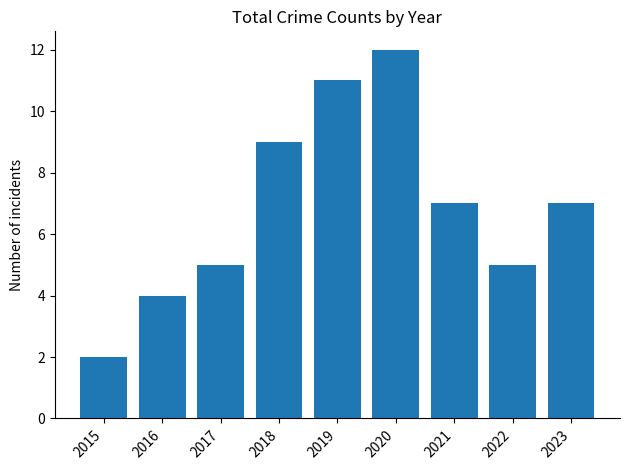

Is it true that the value at 2015 is 2?

True